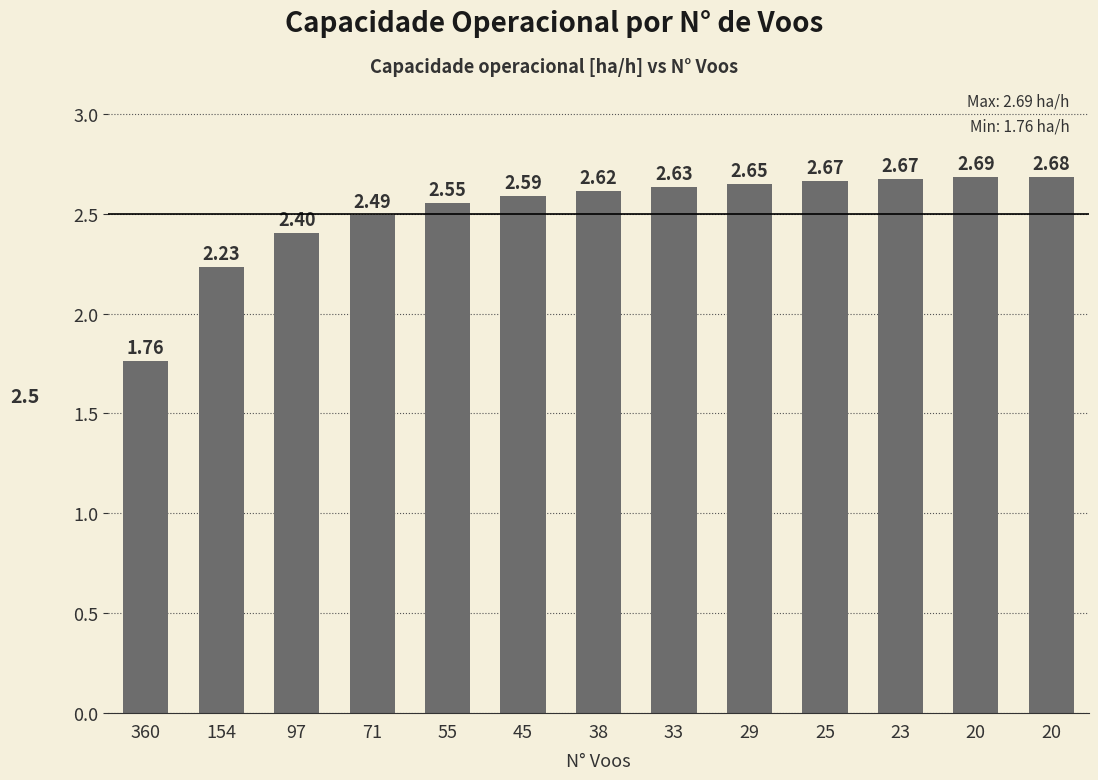

How many data points does each series have?

13